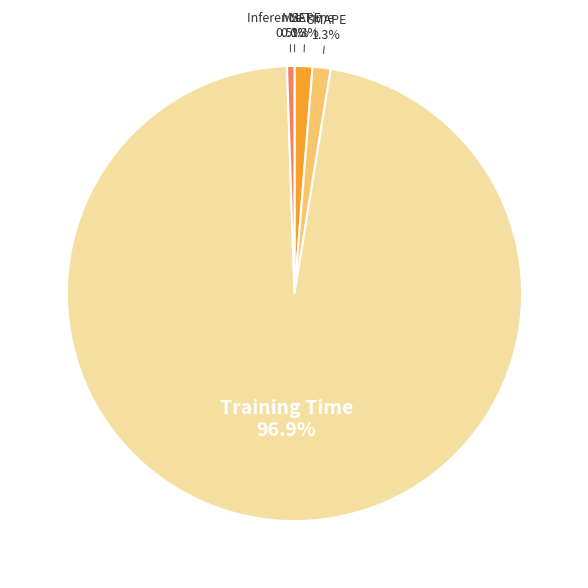

Is there any slice that represents more than half of the pie?

Yes